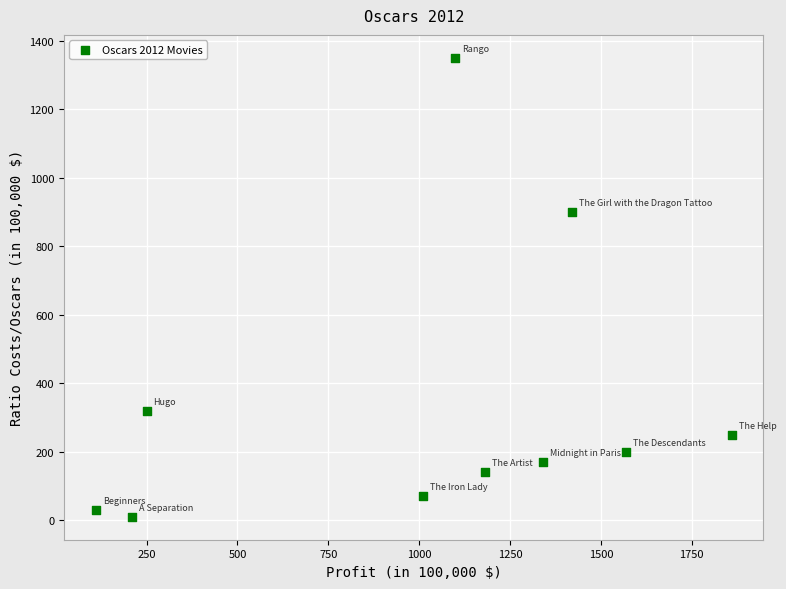

What is the range of X values (max minus min)?

1750.0